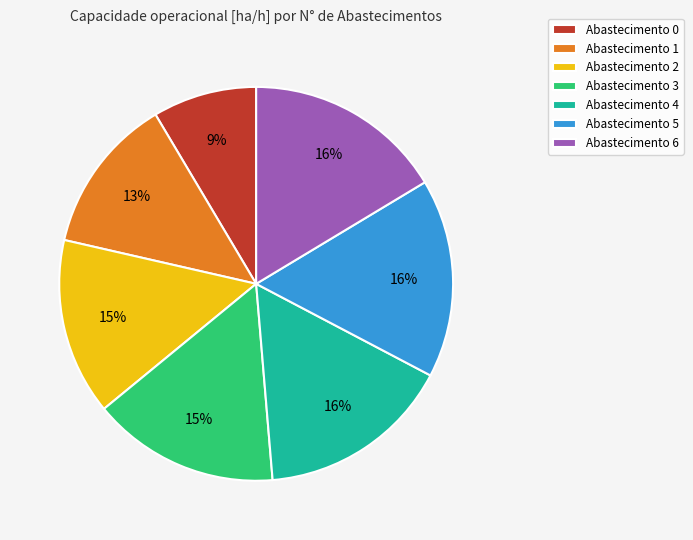

What percentage is the Abastecimento 4 slice, to the nearest percent?

16%